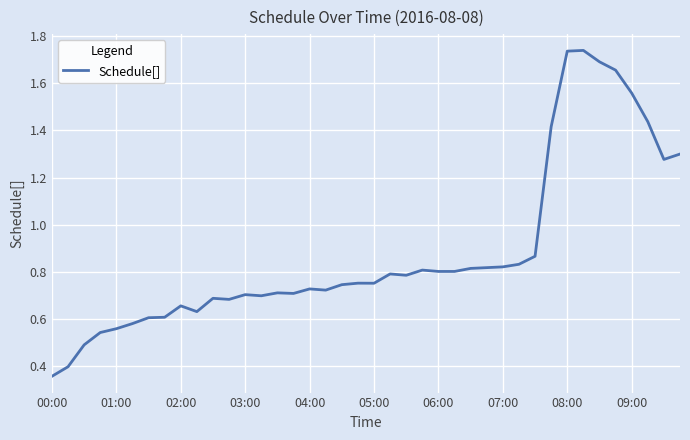

Does the chart display data point markers on the line(s)?

No